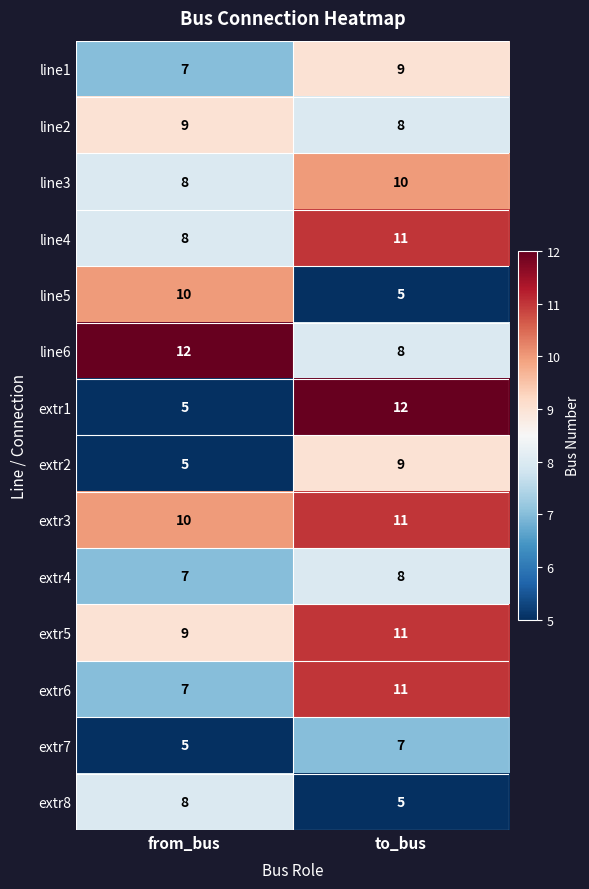

Reading left to right, list all the values displayed in this chart.

line1: from_bus=7	to_bus=9
line2: from_bus=9	to_bus=8
line3: from_bus=8	to_bus=10
line4: from_bus=8	to_bus=11
line5: from_bus=10	to_bus=5
line6: from_bus=12	to_bus=8
extr1: from_bus=5	to_bus=12
extr2: from_bus=5	to_bus=9
extr3: from_bus=10	to_bus=11
extr4: from_bus=7	to_bus=8
extr5: from_bus=9	to_bus=11
extr6: from_bus=7	to_bus=11
extr7: from_bus=5	to_bus=7
extr8: from_bus=8	to_bus=5